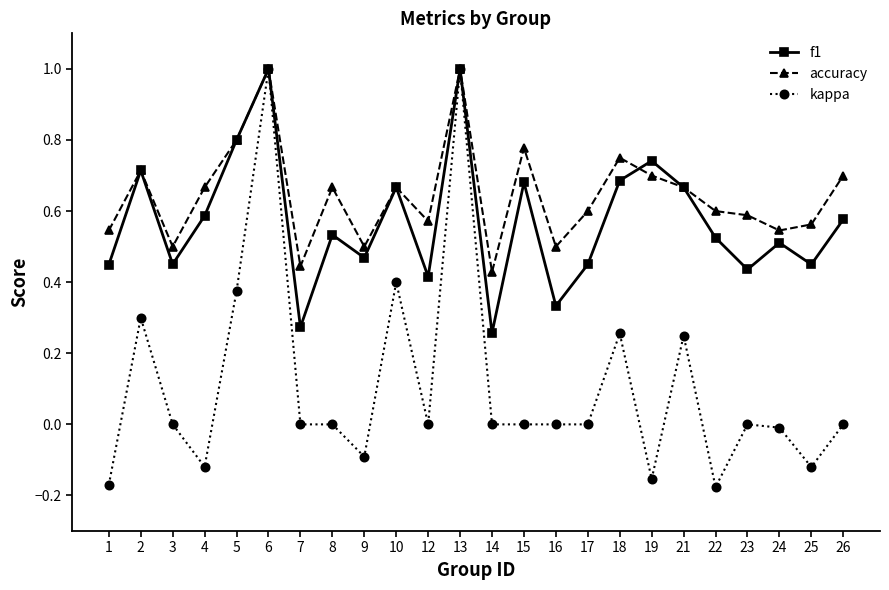

Count the number of categories in the chart.

24